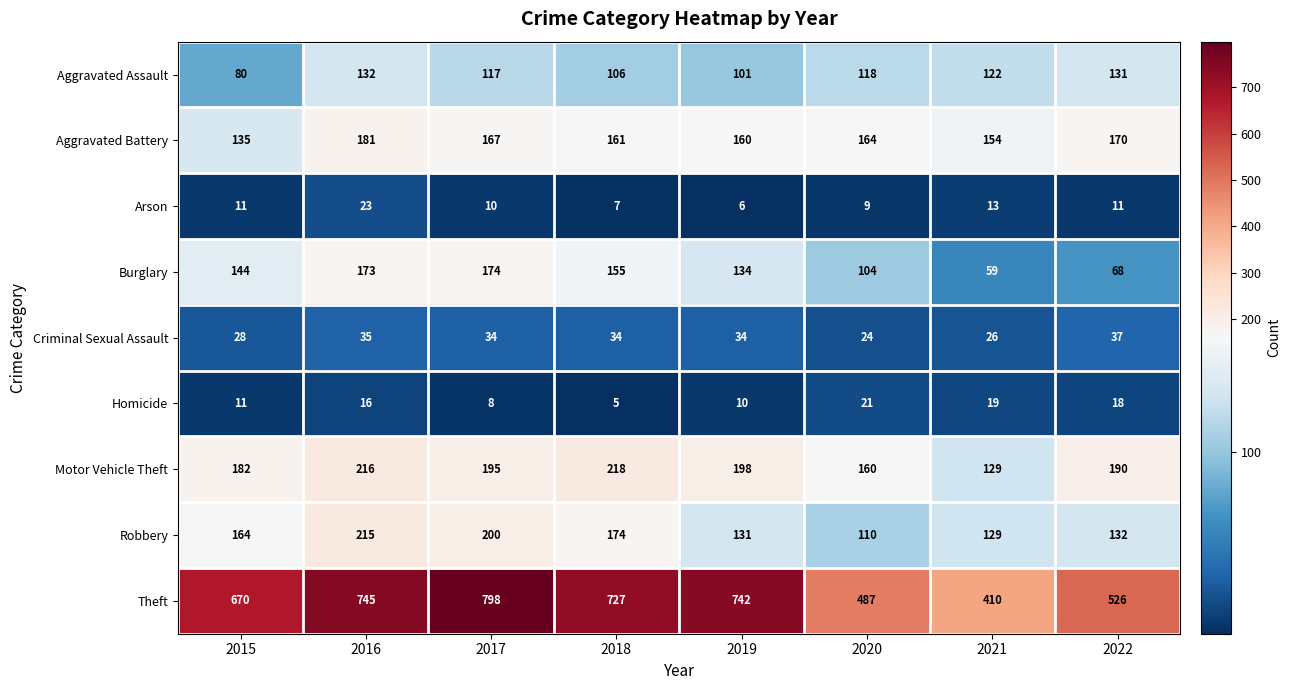

Rank the categories by Aggravated Battery value from highest to lowest.

2016, 2022, 2017, 2020, 2018, 2019, 2021, 2015